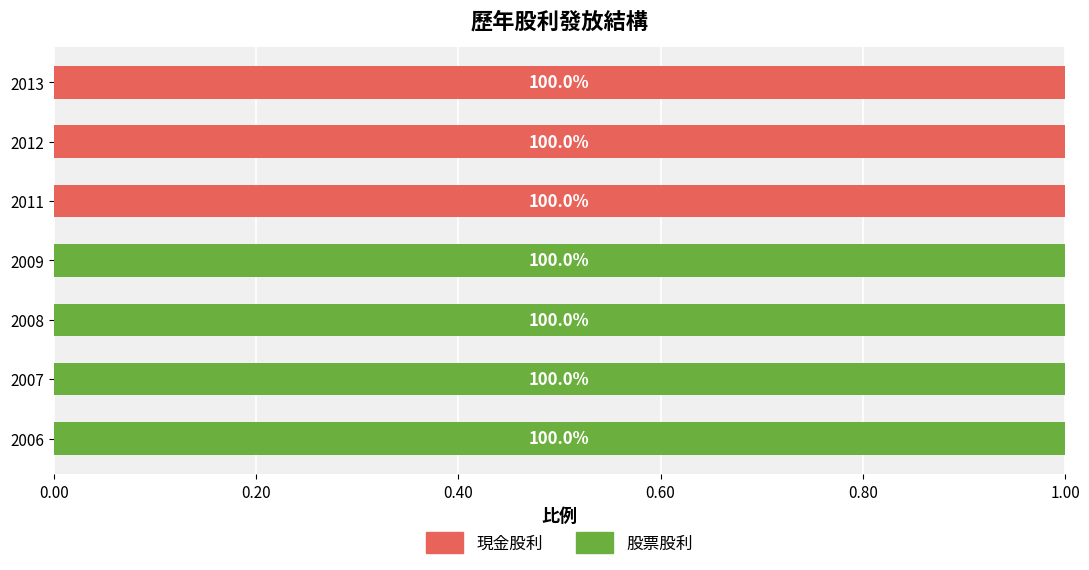

What is the value of the 股票股利 bar at the 1st from the left?

1